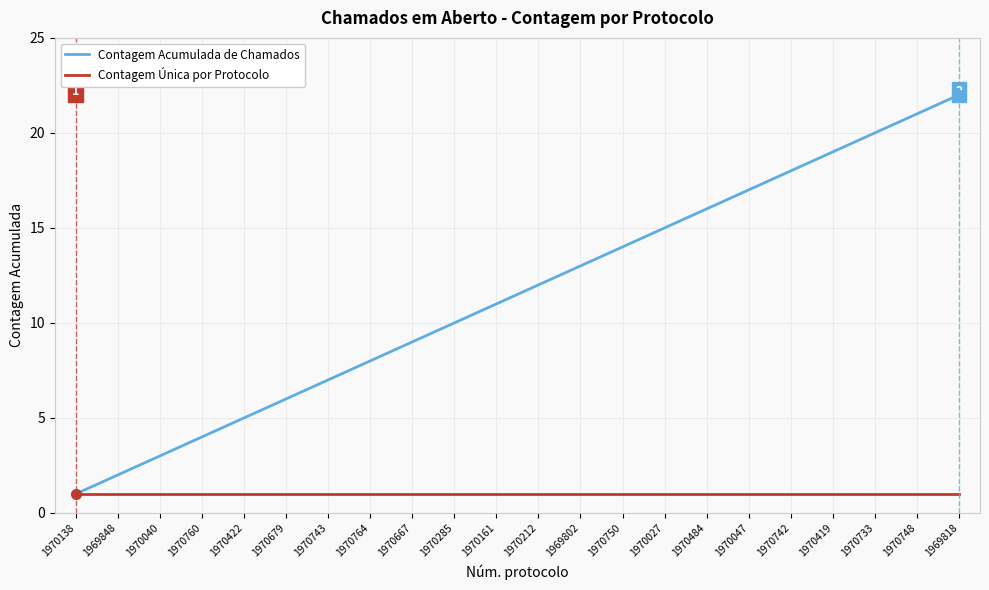

What is the sum of all Contagem Acumulada de Chamados values?

253